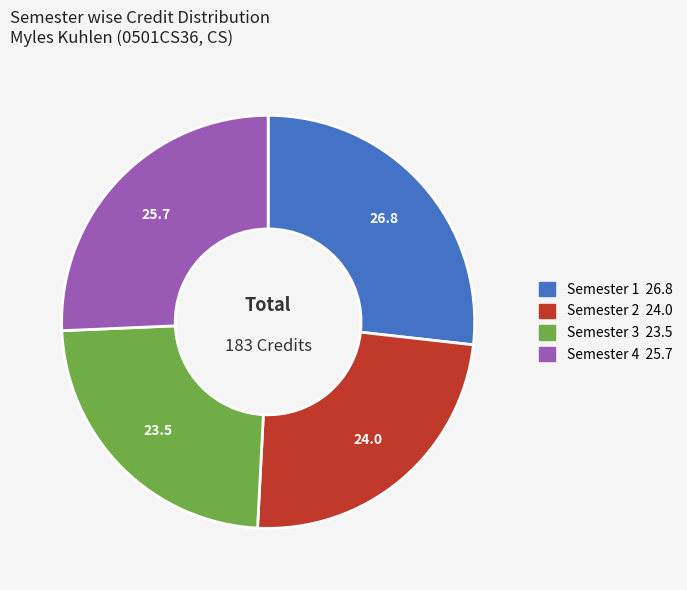

Rank the categories by value from highest to lowest.

Semester 1, Semester 4, Semester 2, Semester 3